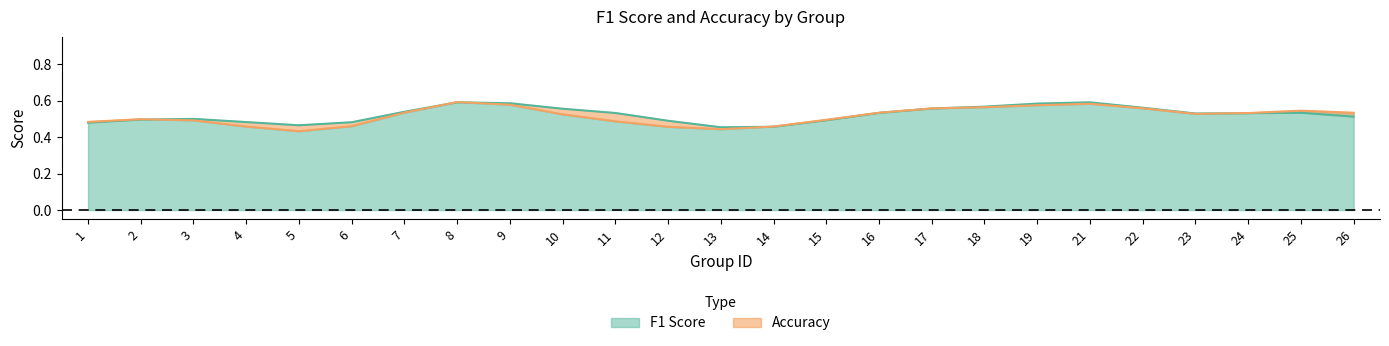

Where is accuracy nearest to the value 0?

5